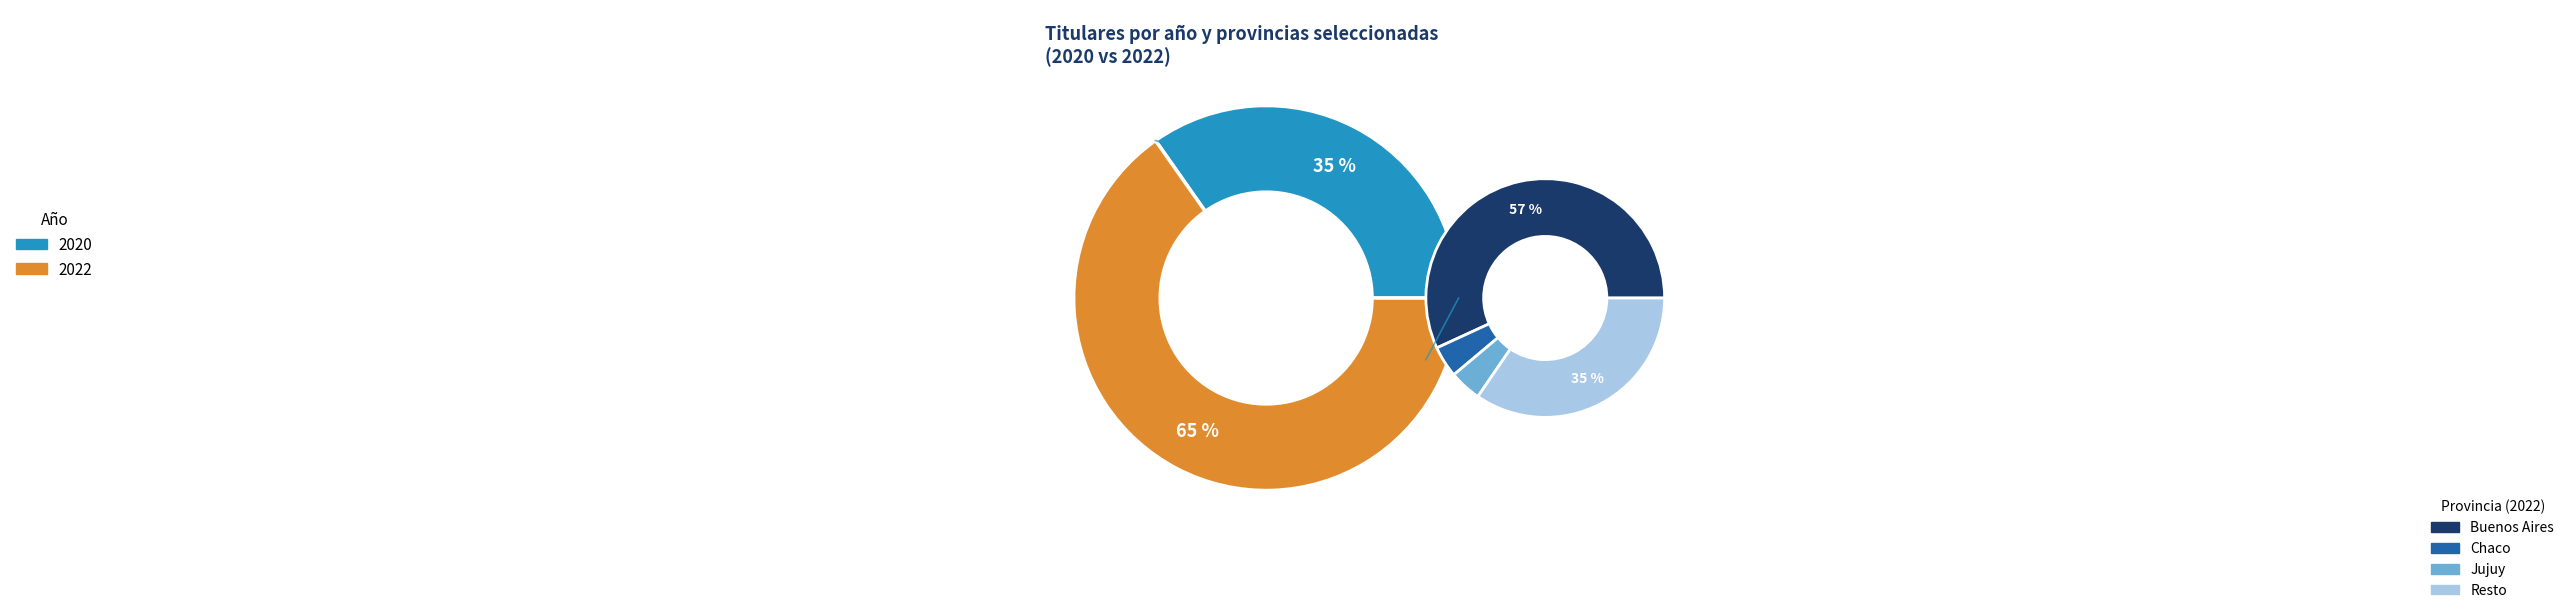

To the nearest percent, what percentage of the pie is 34?

1%